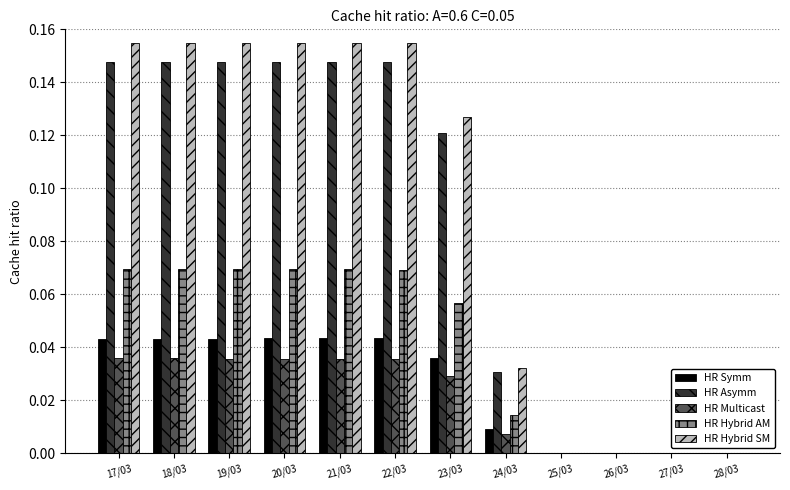

Are the bars horizontal?

No